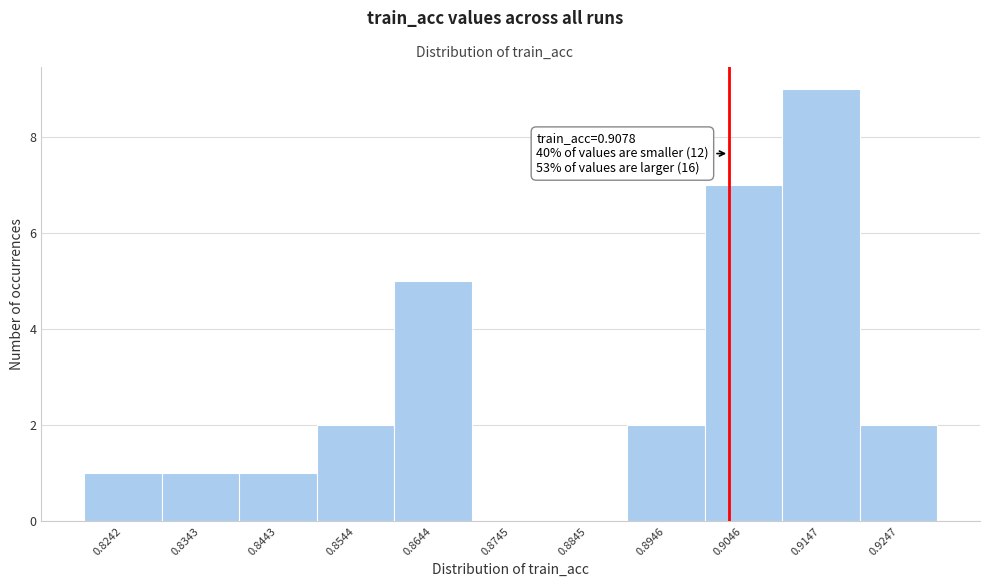

Reading right to left, transcribe all the data shown in this chart.

0.9247=2	0.9147=9	0.9046=7	0.8946=2	0.8845=0	0.8745=0	0.8644=5	0.8544=2	0.8443=1	0.8343=1	0.8242=1